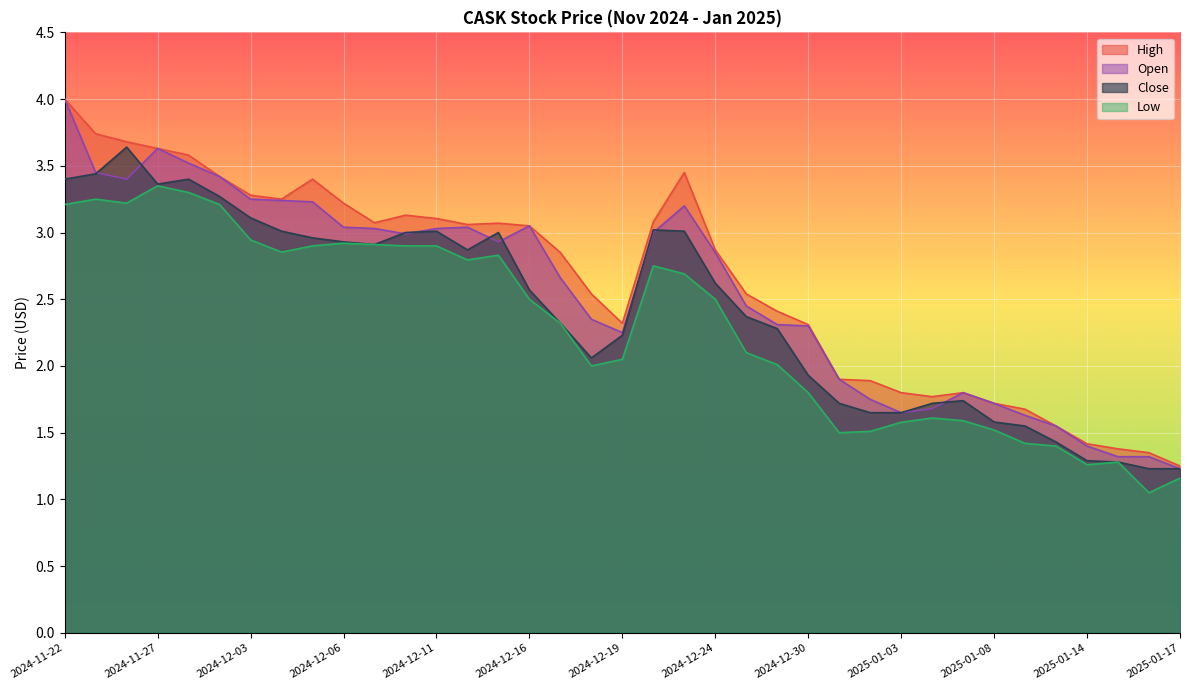

What is the average value of the High series?

2.6